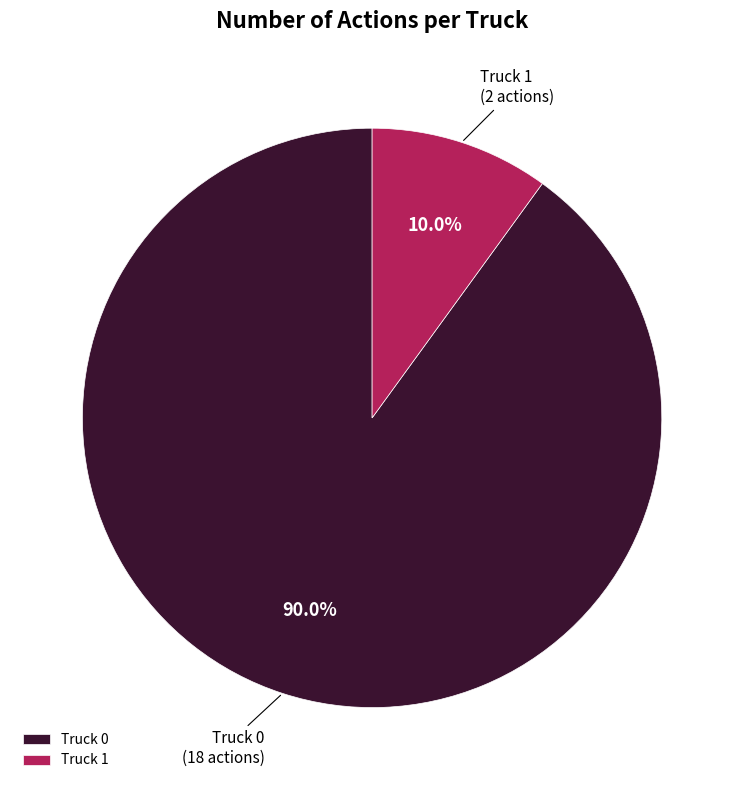

Approximately how many times larger is the value at Truck 0 compared to Truck 1?

9.0